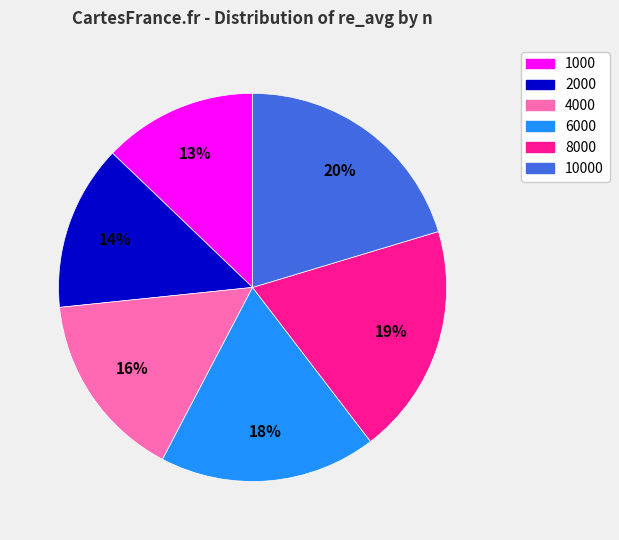

Combined, do 8000 and 2000 account for over 50%?

No